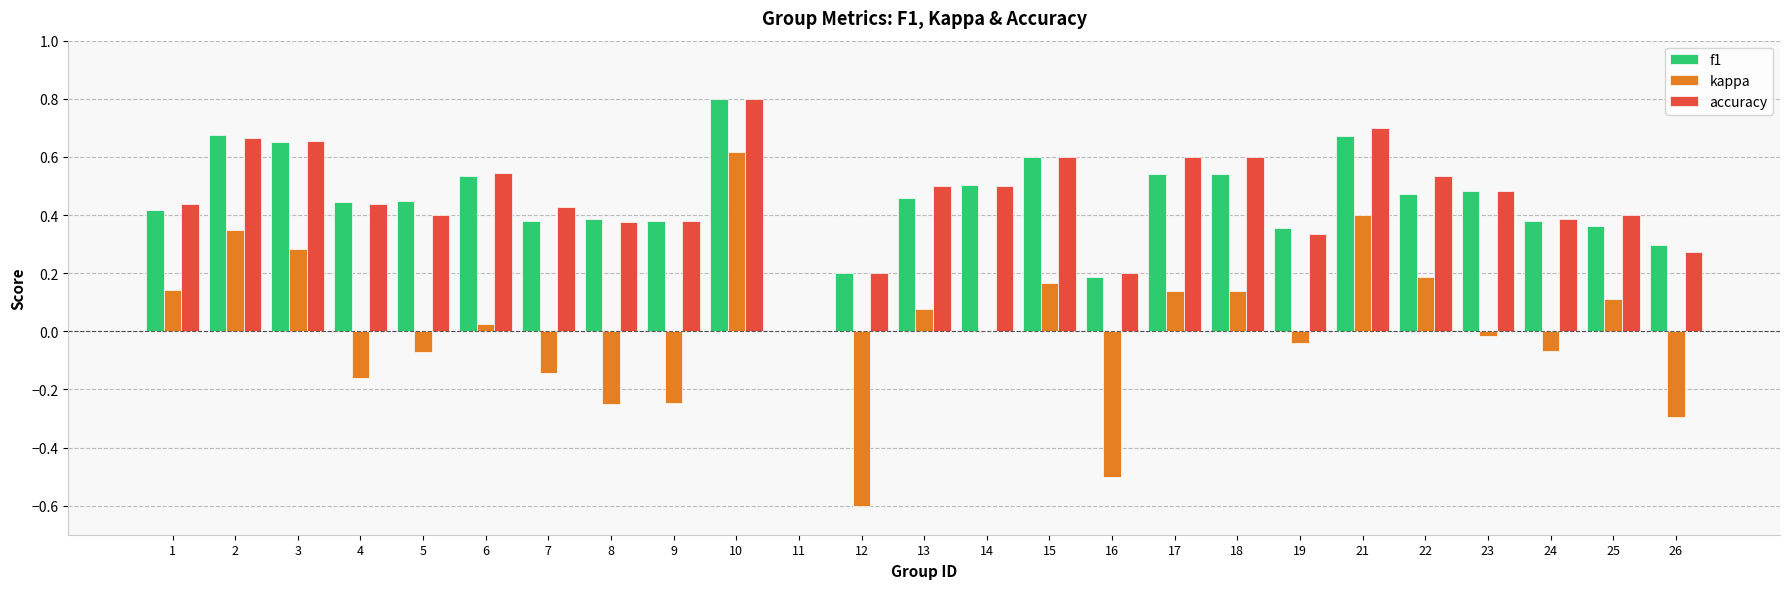

Count the number of data series in this chart.

3